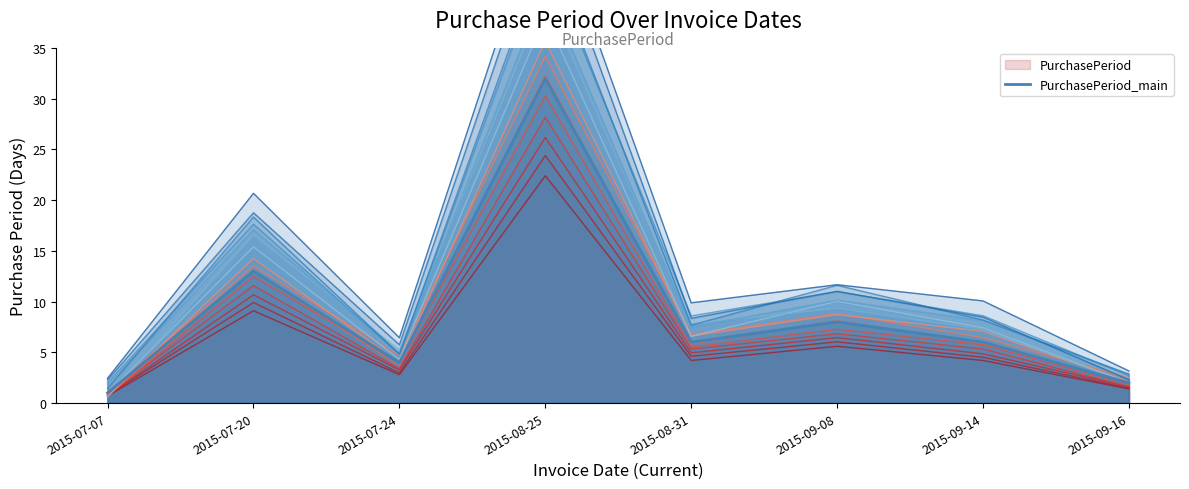

Which has a higher value, 2015-08-31 or 2015-07-20?

2015-07-20